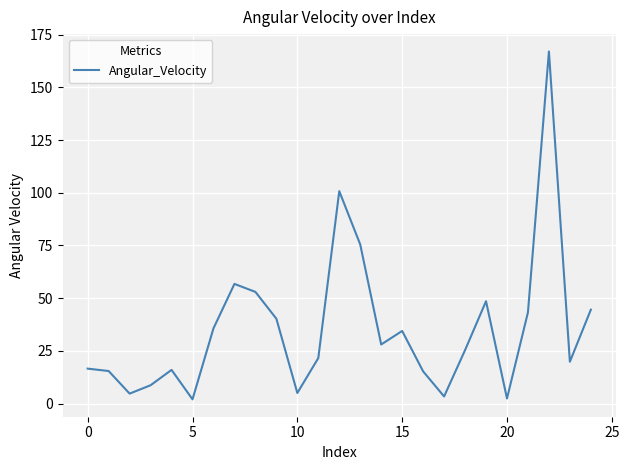

True or false: the data has more than 1 interior local peaks.

True